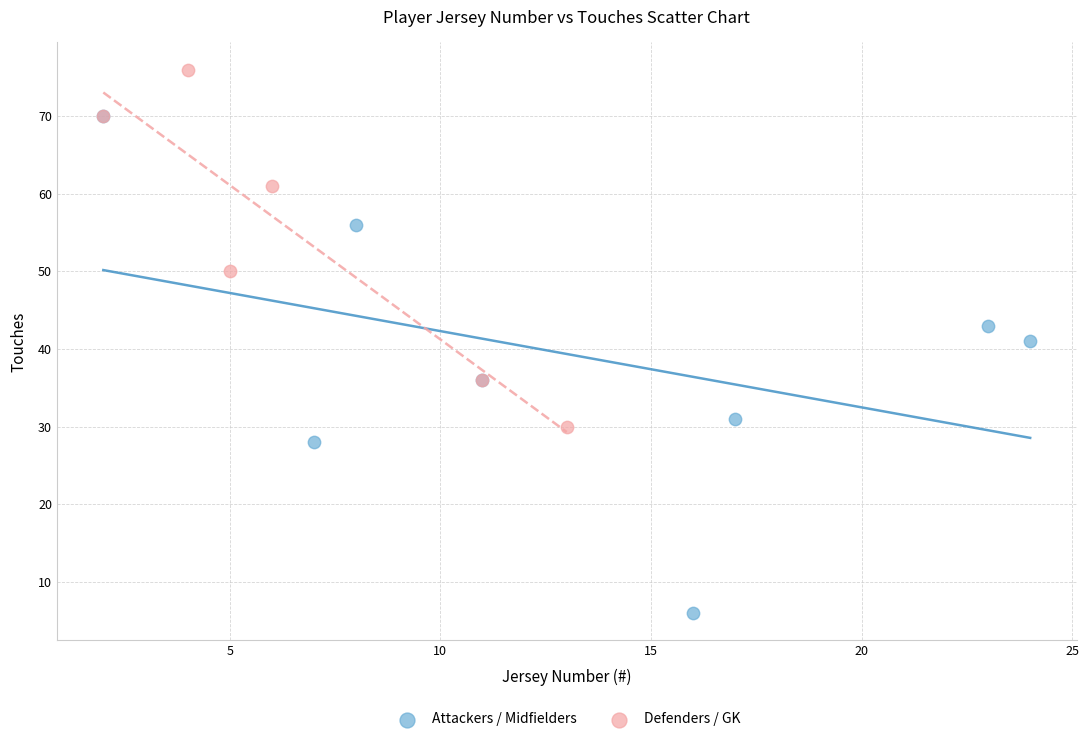

Which series reaches the maximum Y coordinate?

Defenders / GK